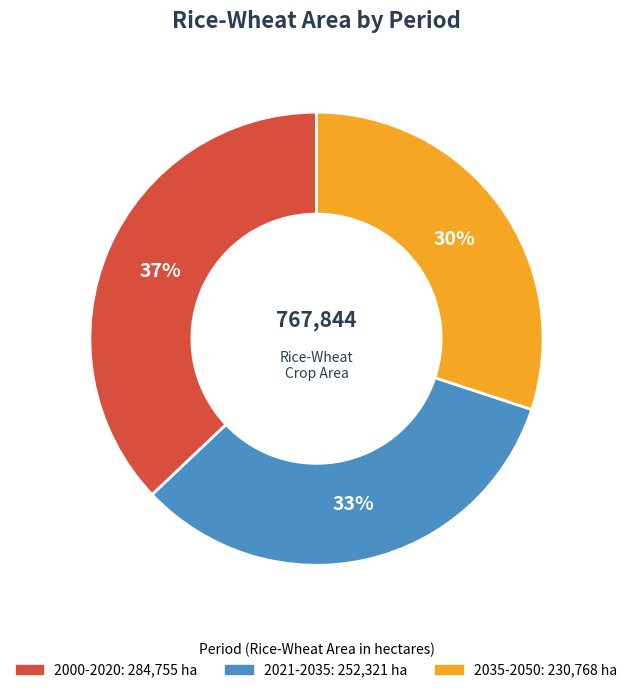

What percentage is the 2021-2035 slice, to the nearest percent?

33%